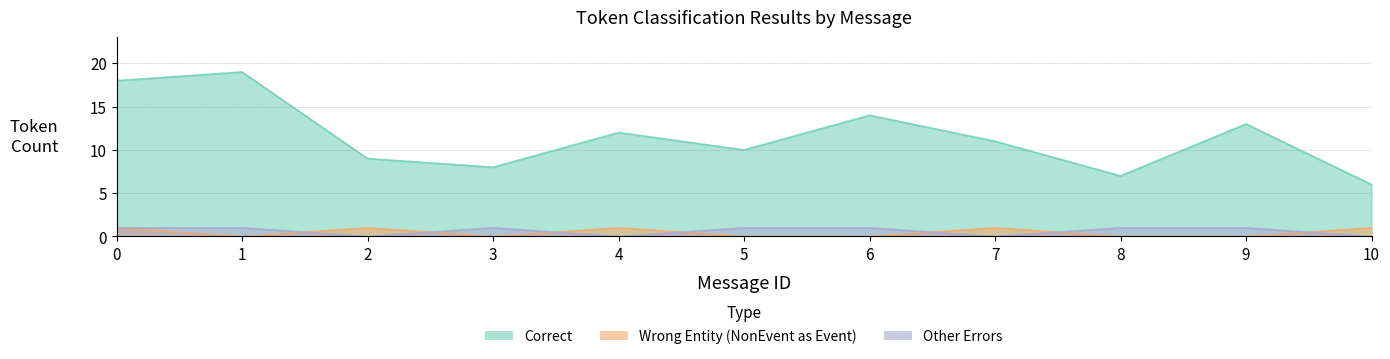

How many lines are shown in the chart?

3